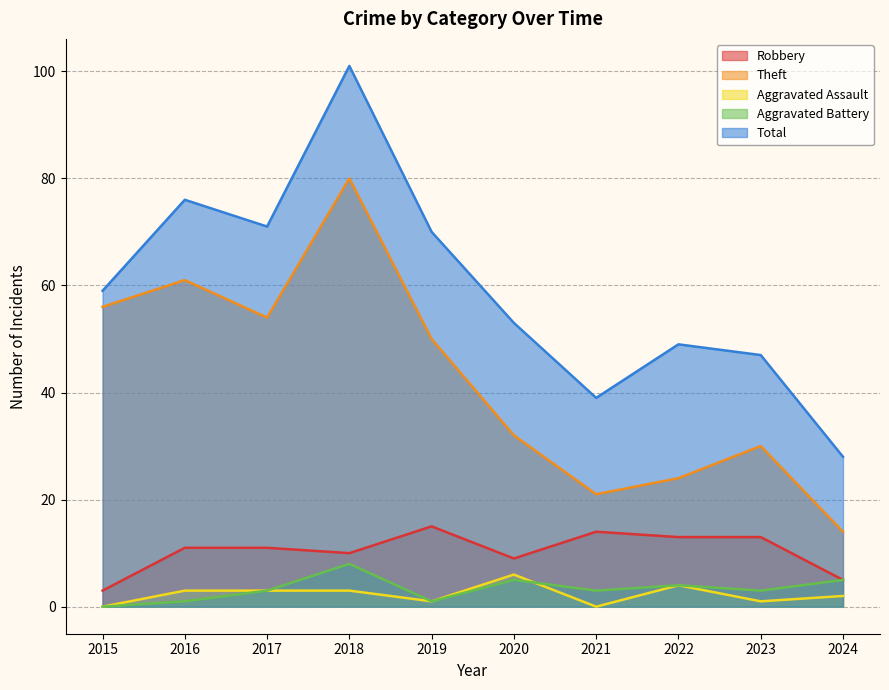

At which category does the chart reach its minimum across all series?

2015